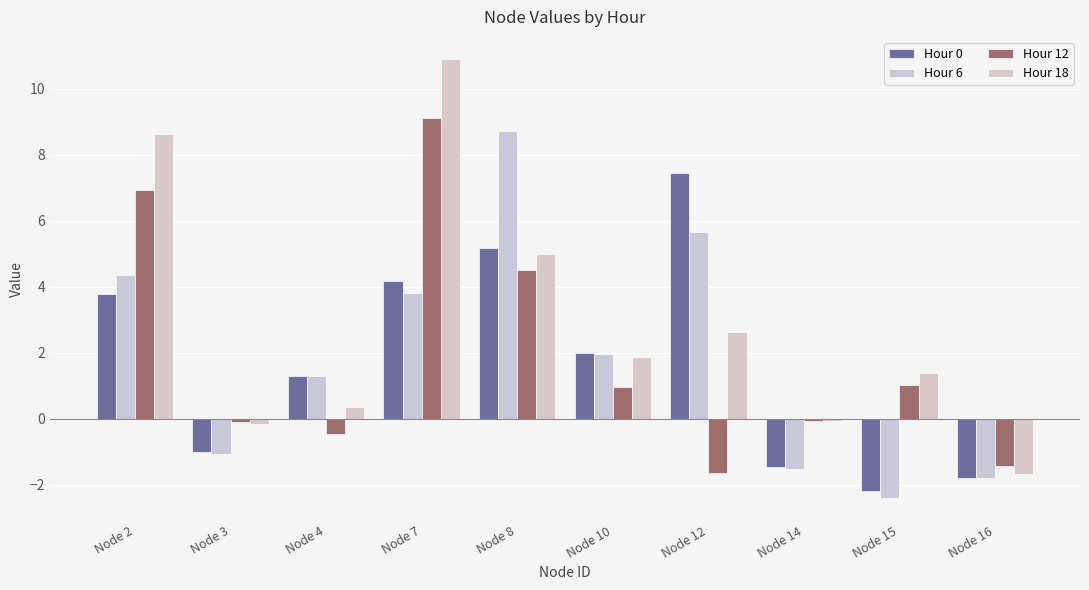

Which series has the widest spread of values?

Hour 18